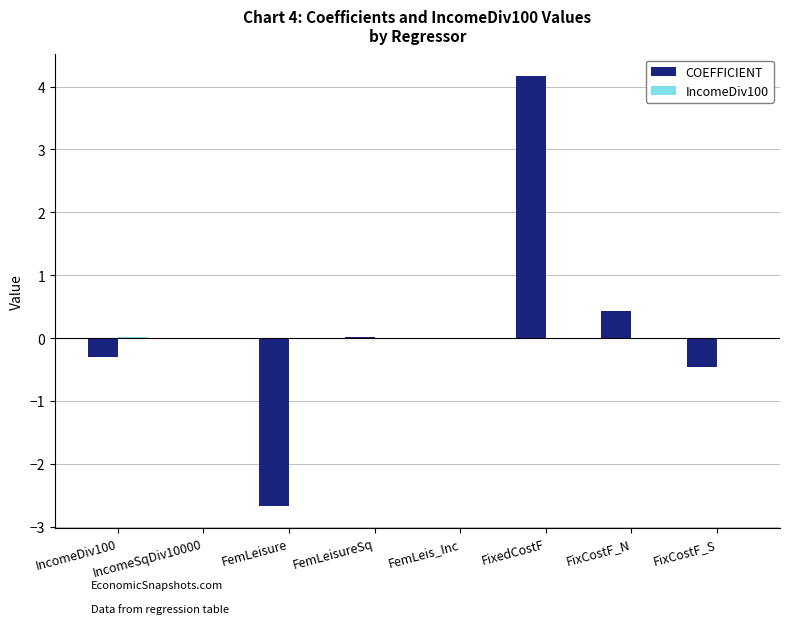

How many series are shown in this chart?

2